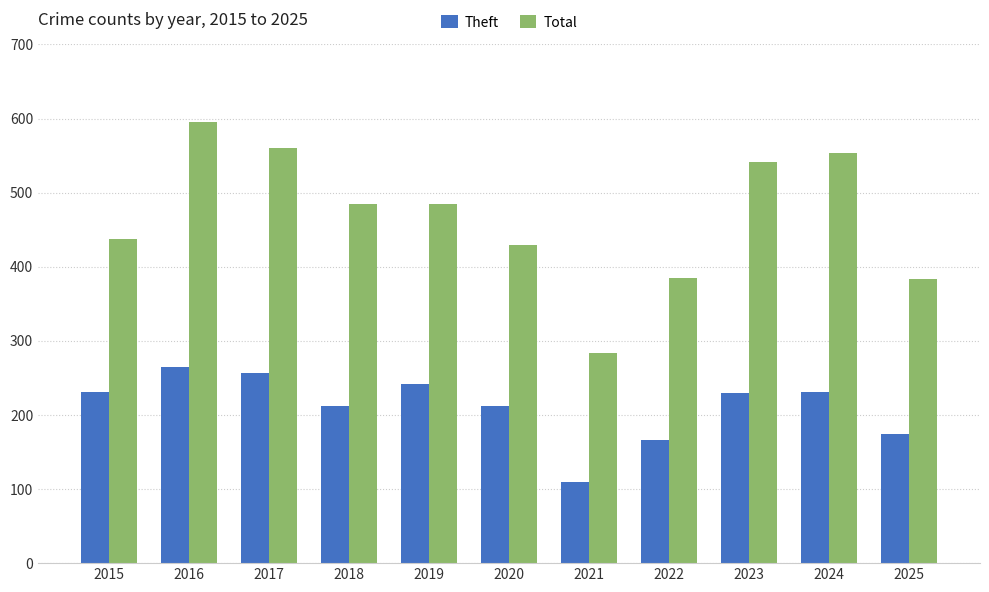

What is the total value across all series at 2019?

726